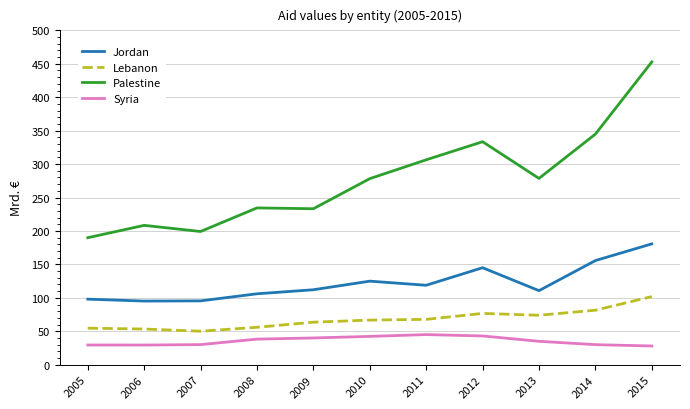

What are all the series names shown in the legend?

Jordan, Lebanon, Palestine, Syria